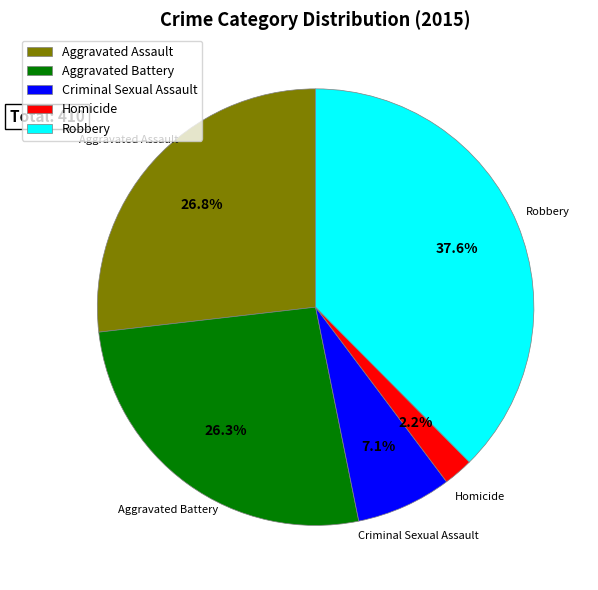

Does Aggravated Battery represent more than half of the total?

No